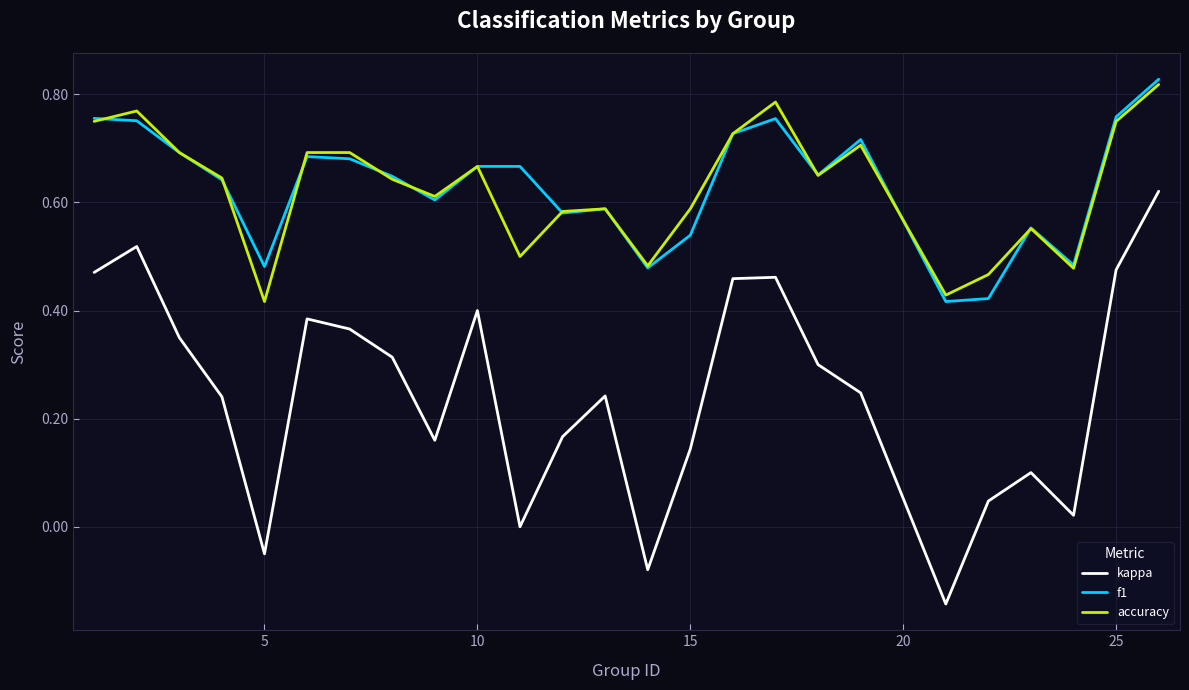

Which series has the widest spread of values?

kappa